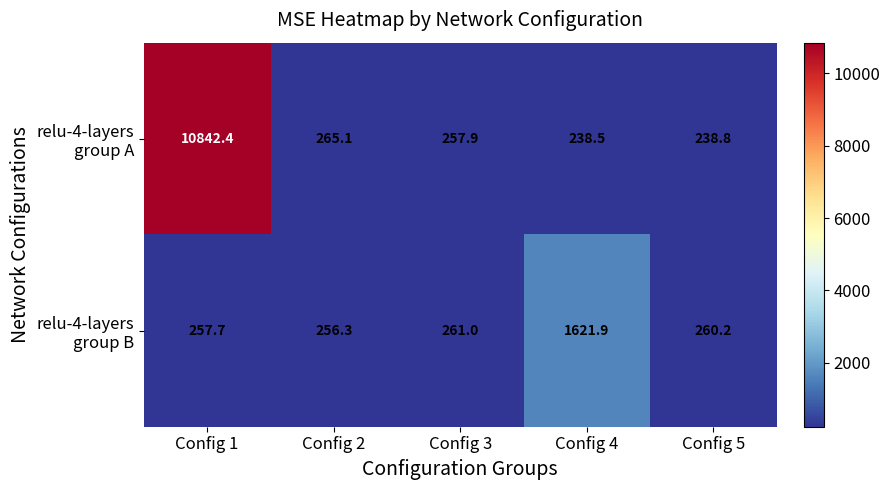

What is the spread (max minus min) of values at Config 2?

8.8